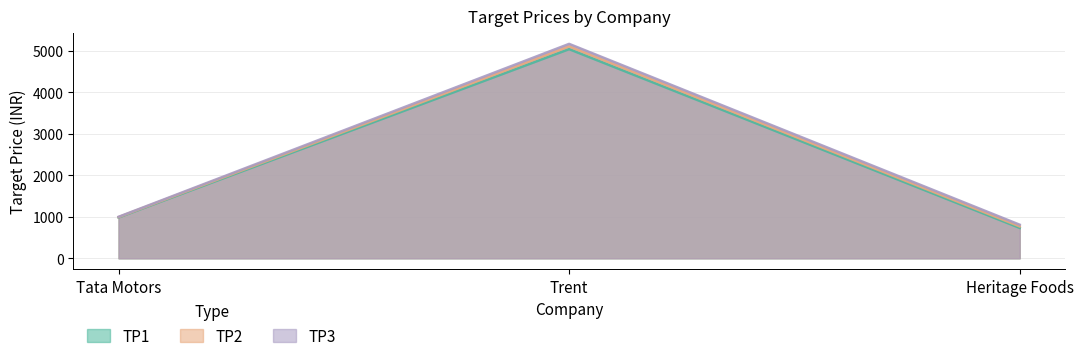

List the labels in order of TP3 value, largest first.

Trent, Tata Motors, Heritage Foods